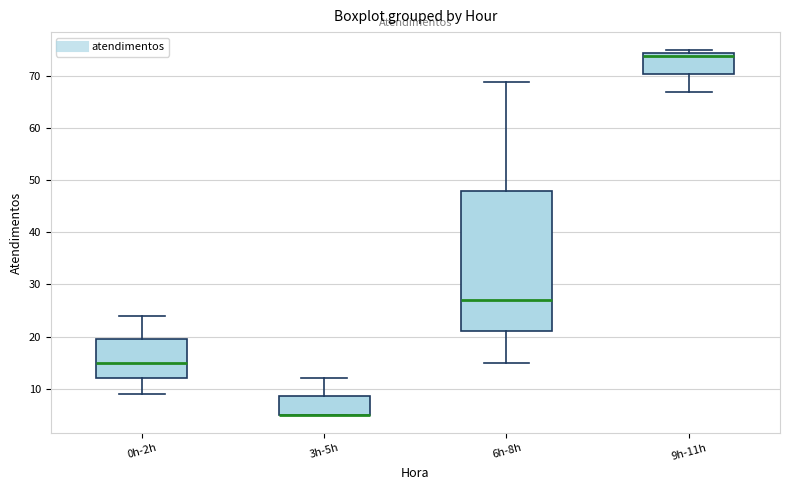

Reading left to right, transcribe this box plot: for each box, give where its median line is, the range the box spans, and where its two whiskers end, as read against the y-axis. The values are not printed on the chart, so give them approximately, as read against the axis.

0h-2h: median 15, box 12 to 20, whiskers 9 to 24
3h-5h: median 5 (drawn on the box's lower edge), box 5 to 9, whiskers 5 to 12
6h-8h: median 27, box 21 to 48, whiskers 15 to 69
9h-11h: median 74, box 71 to 75, whiskers 67 to 75 (just above the box's upper edge)